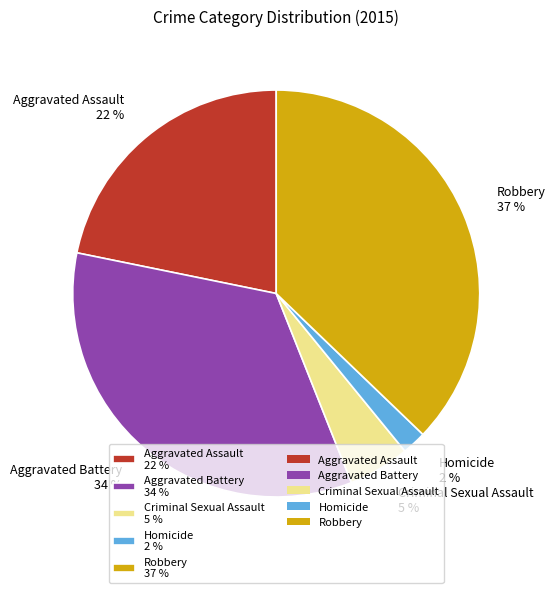

To the nearest percent, what is the difference between the Robbery and Aggravated Assault slice percentages?

15%